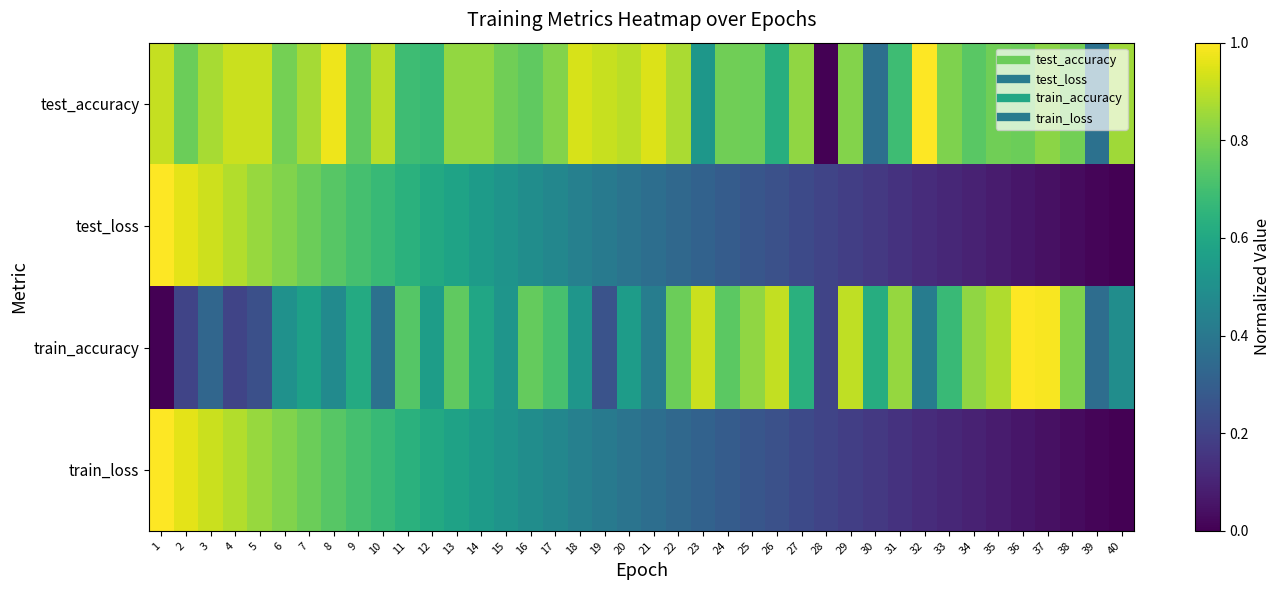

Rank the series by their maximum value, from lowest to highest.

test_accuracy, test_loss, train_accuracy, train_loss